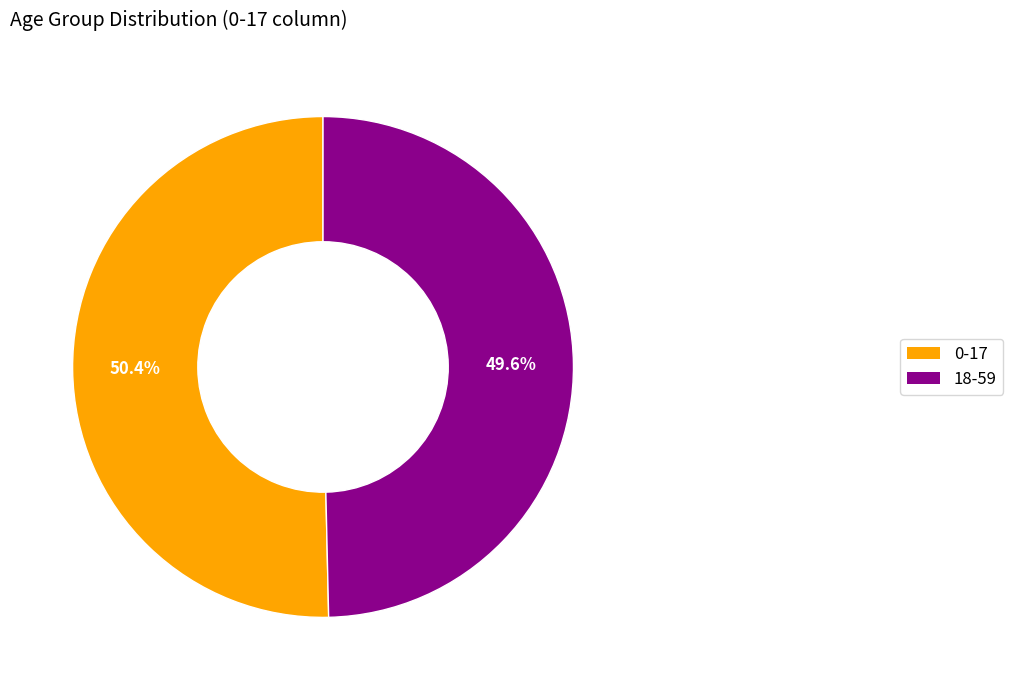

Count the number of slices in the pie.

2